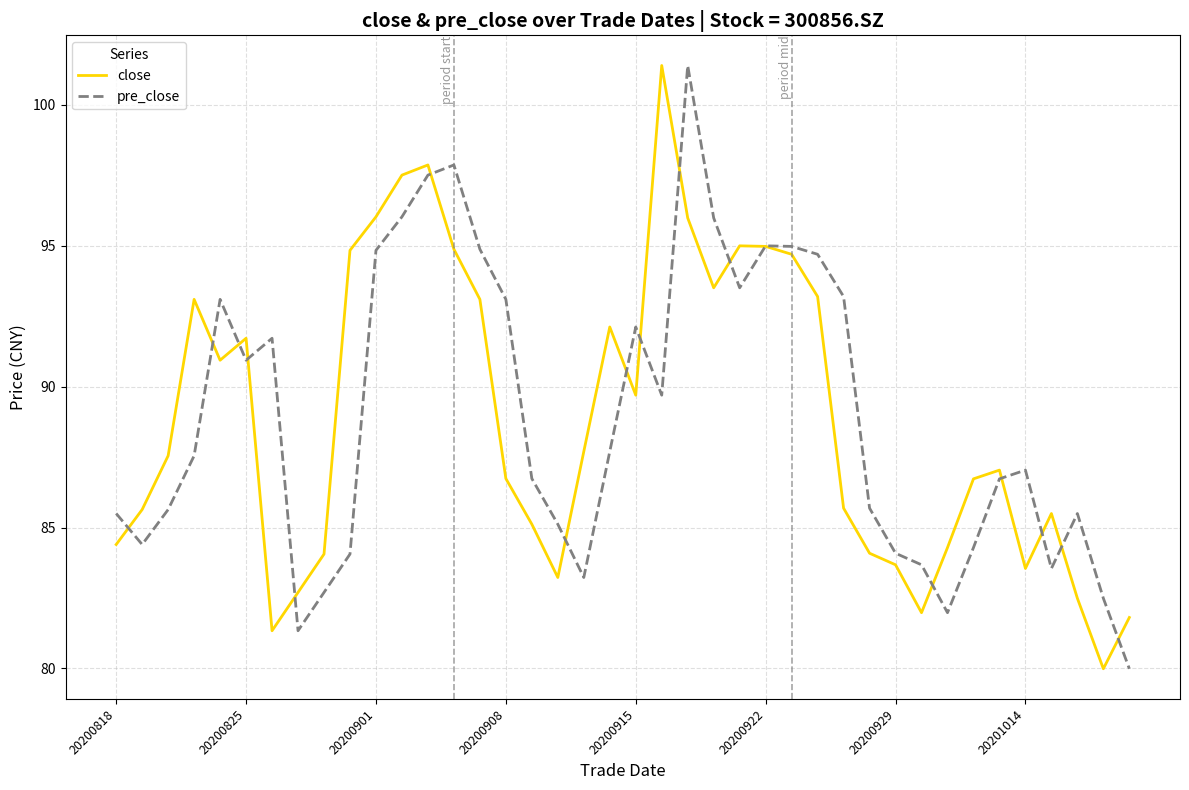

At how many categories does at least one series exceed 88?

21